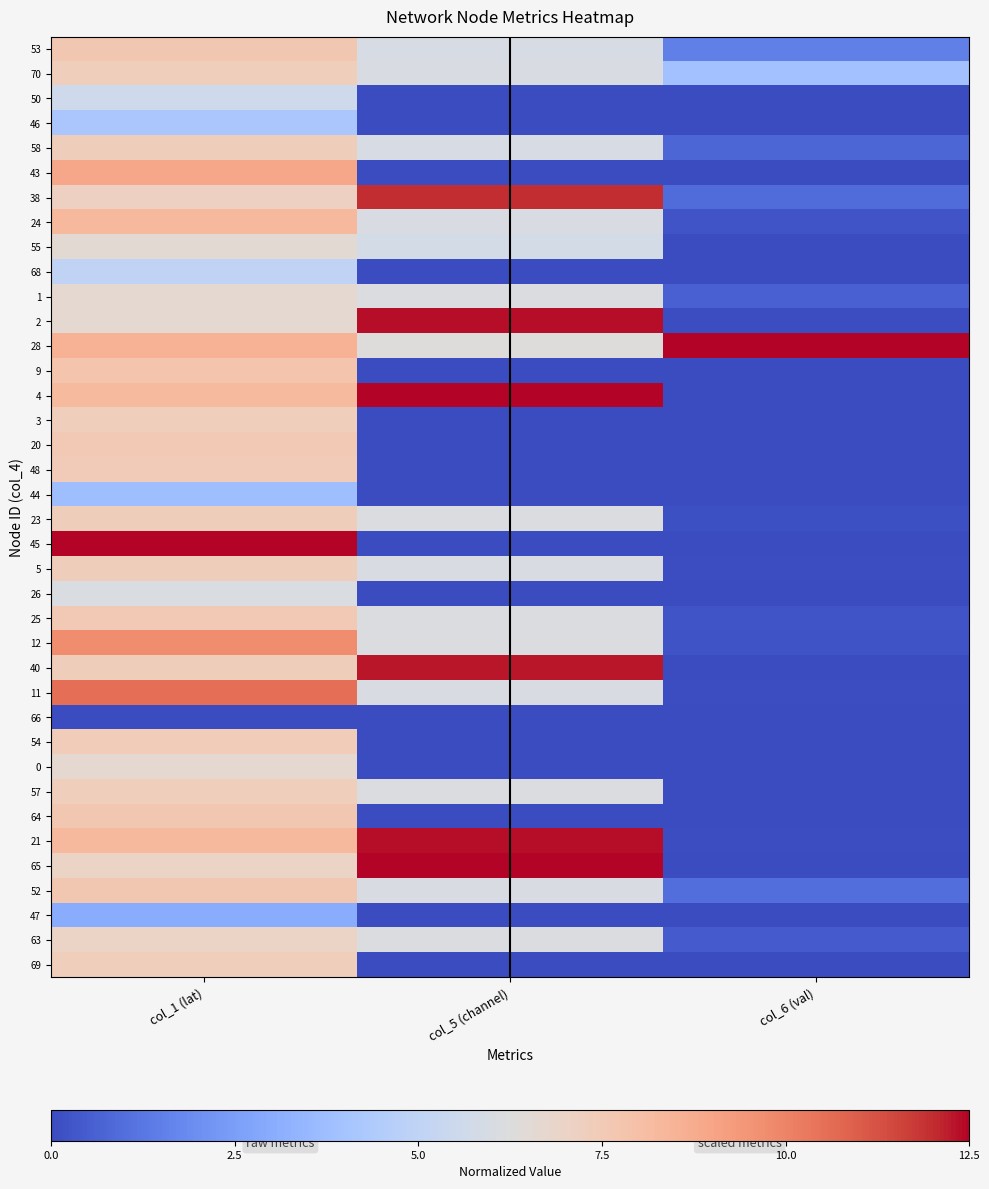

What is the total value across all series at col_5 (channel)?

165.2